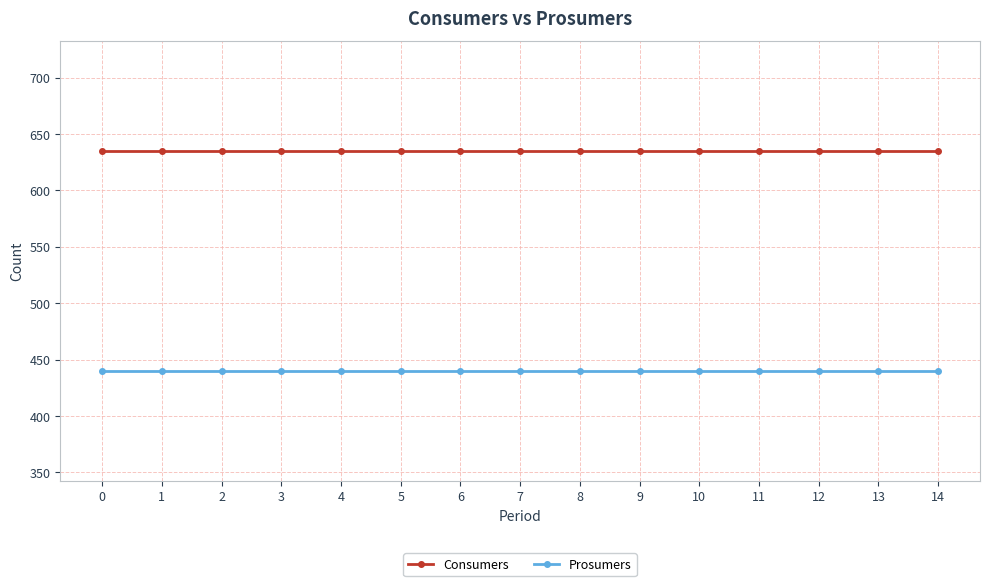

Reading right to left, transcribe all the data shown in this chart.

Consumers: 14=635	13=635	12=635	11=635	10=635	9=635	8=635	7=635	6=635	5=635	4=635	3=635	2=635	1=635	0=635
Prosumers: 14=440	13=440	12=440	11=440	10=440	9=440	8=440	7=440	6=440	5=440	4=440	3=440	2=440	1=440	0=440